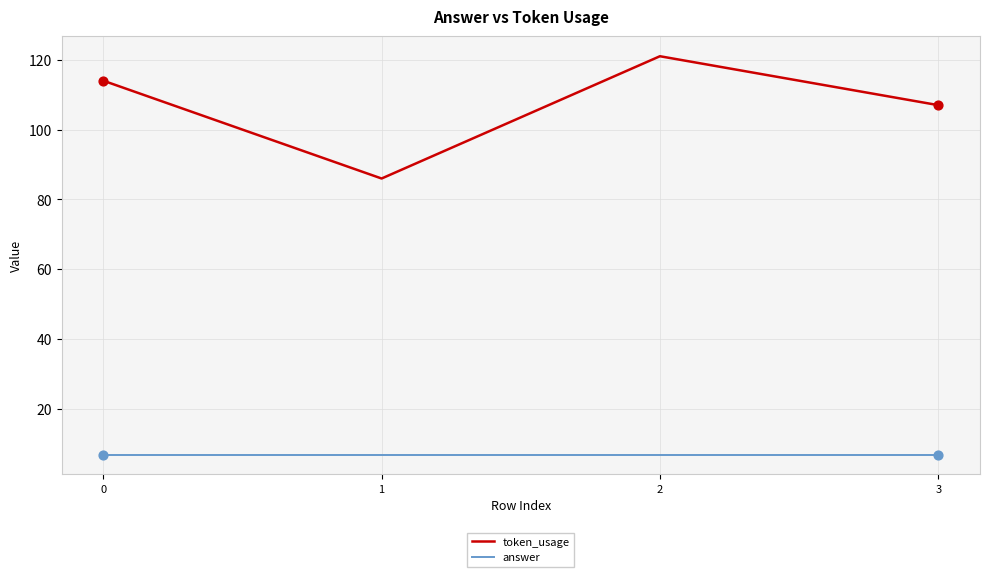

What are all the series names shown in the legend?

token_usage, answer